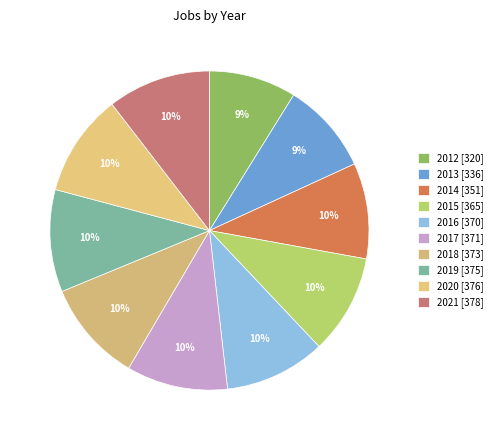

Is it true that 2015 is 10% of the pie?

True